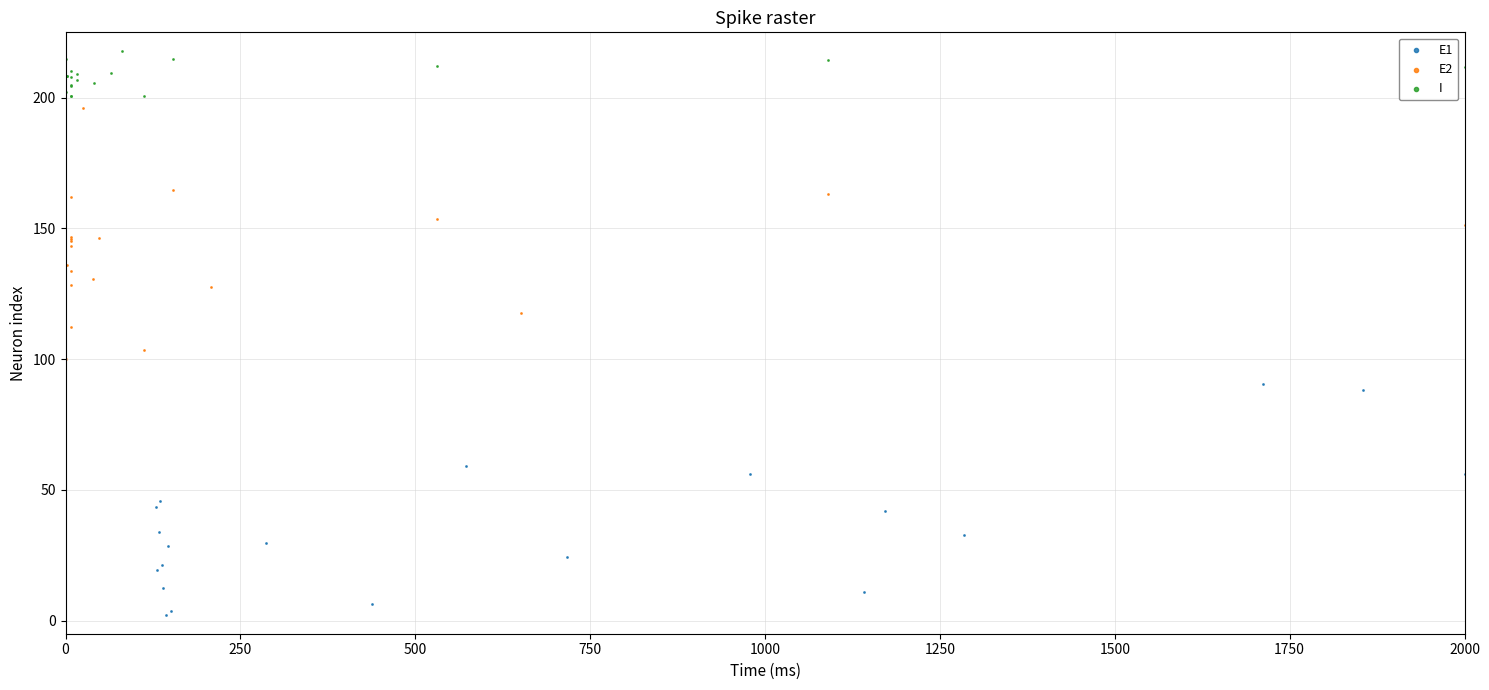

Which series reaches the maximum Y coordinate?

I